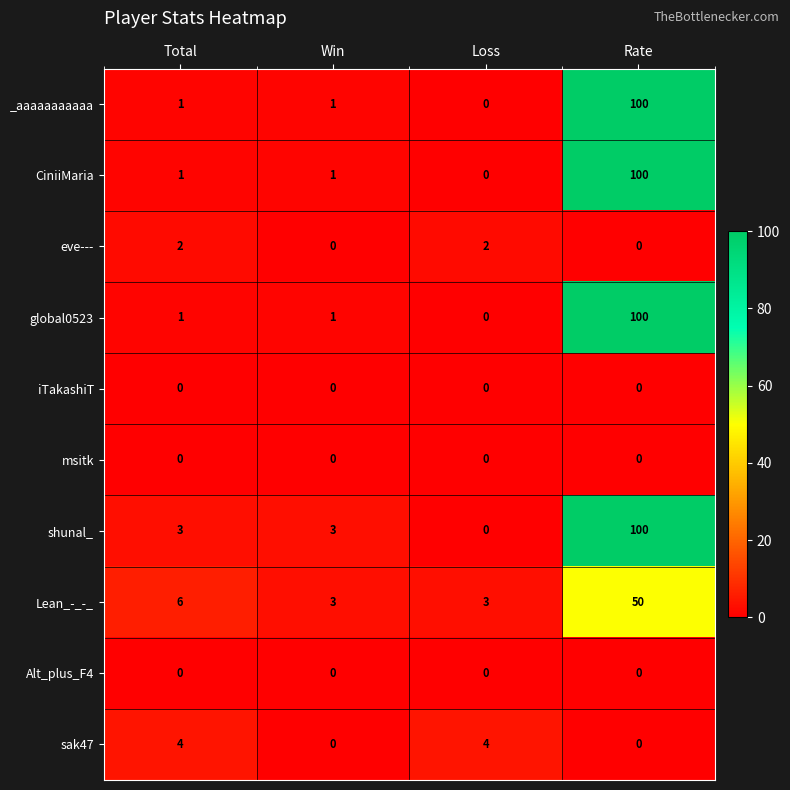

Between Total and Win, which series saw the biggest shift?

sak47